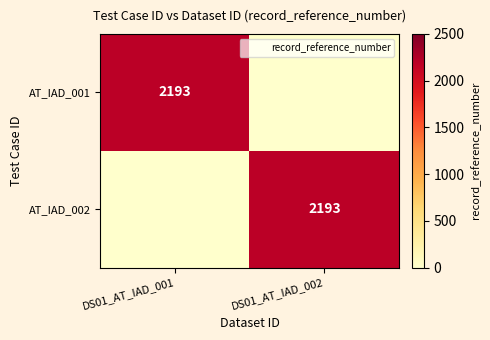

What is the greatest value displayed?

2193